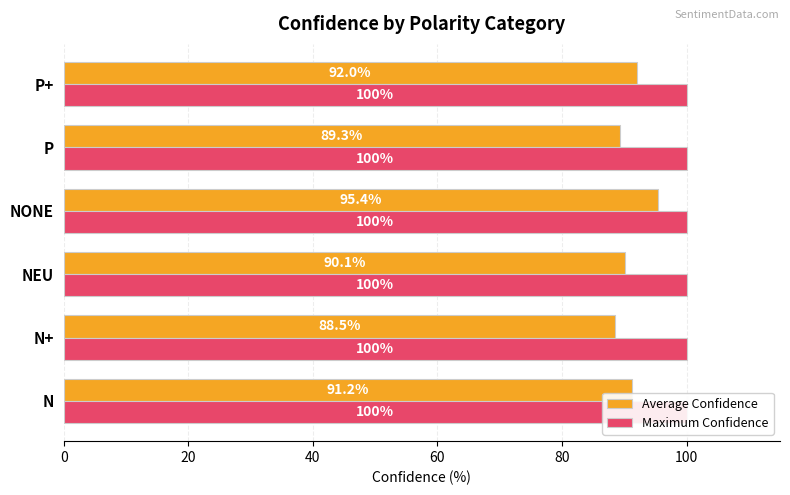

At how many categories does at least one series exceed 93?

1